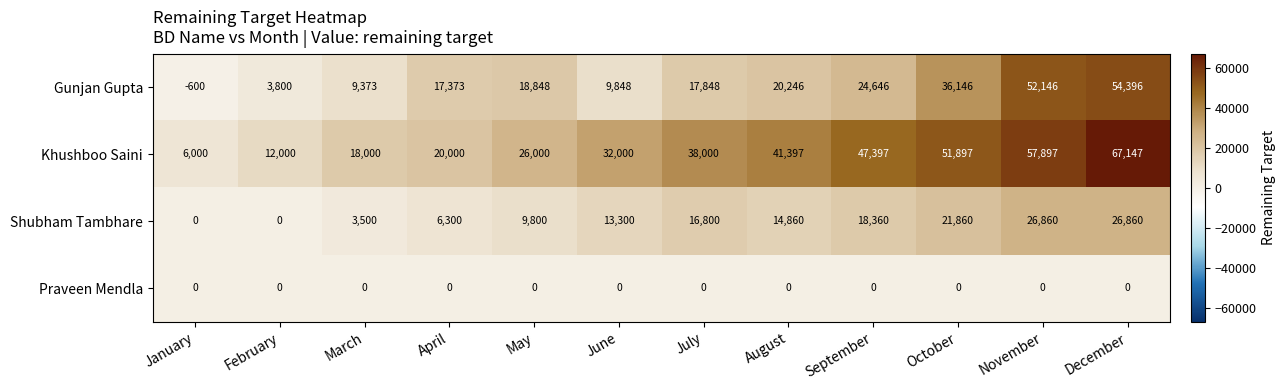

Rank the series at June from highest to lowest value.

Khushboo Saini, Shubham Tambhare, Gunjan Gupta, Praveen Mendla